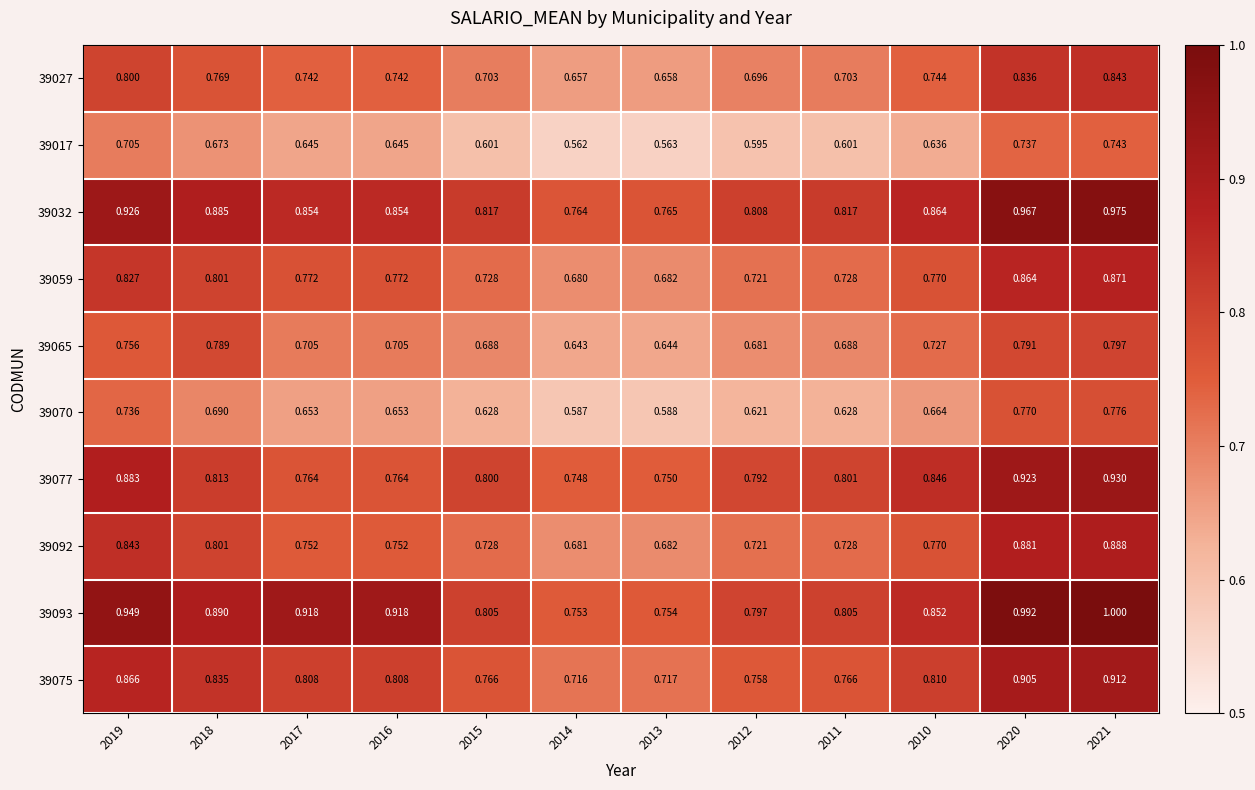

Which series changed the most between 2010 and 2021?

39093